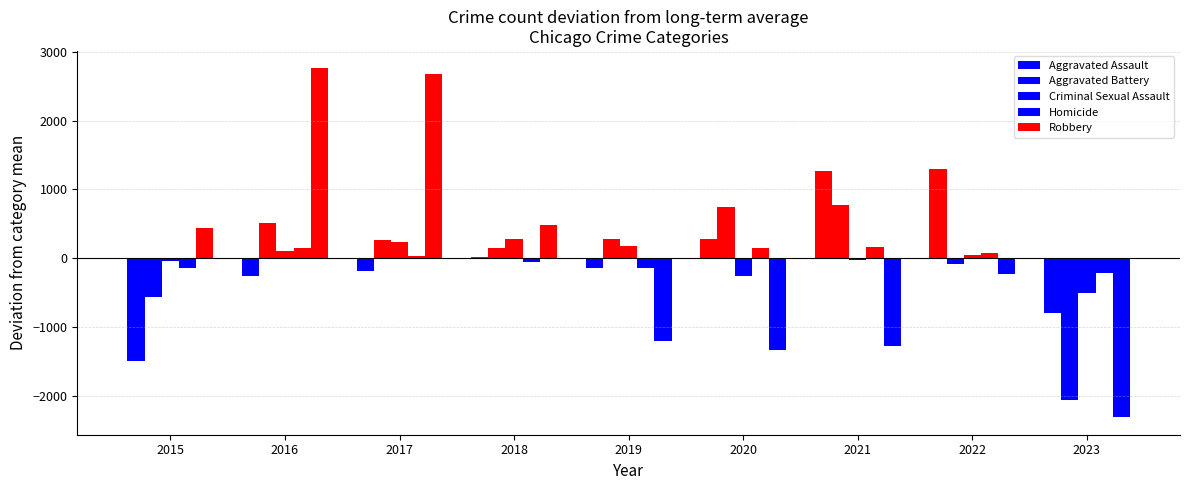

Reading left to right, extract all data points from this chart.

Aggravated Assault: 2015=-1496.7	2016=-264.7	2017=-183.7	2018=24.3	2019=-135.7	2020=285.3	2021=1265.3	2022=1303.3	2023=-797.7
Aggravated Battery: 2015=-560.7	2016=507.3	2017=266.3	2018=155.3	2019=278.3	2020=741.3	2021=768.3	2022=-89.7	2023=-2066.7
Criminal Sexual Assault: 2015=-43.4	2016=107.6	2017=232.6	2018=276.6	2019=170.6	2020=-256.4	2021=-27.4	2022=44.6	2023=-504.4
Homicide: 2015=-146.6	2016=143.4	2017=29.4	2018=-53.6	2019=-144.6	2020=144.4	2021=161.4	2022=76.4	2023=-210.6
Robbery: 2015=441.1	2016=2763.1	2017=2683.1	2018=484.1	2019=-1201.9	2020=-1341.9	2021=-1278.9	2022=-232.9	2023=-2315.9